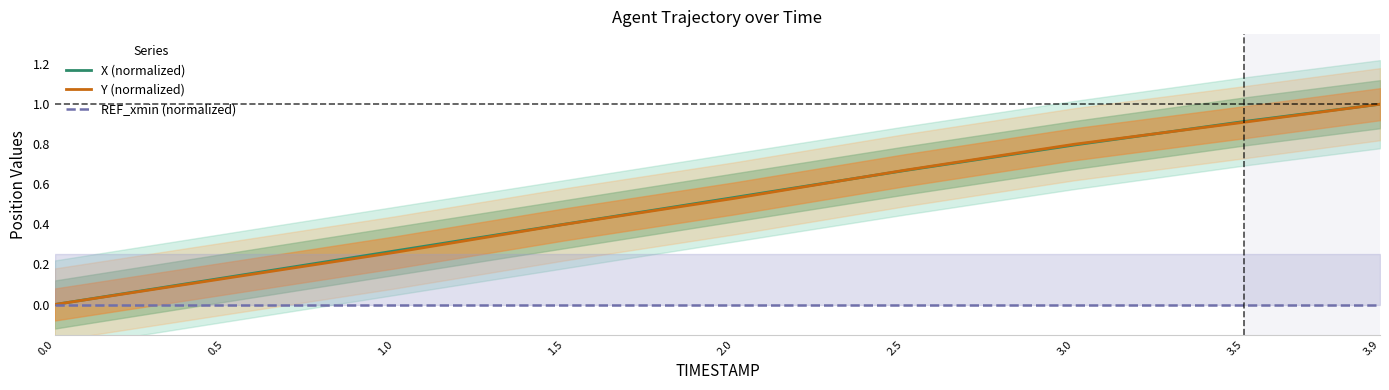

The value of X (normalized) at 3.0 is 0.8. True or false?

True